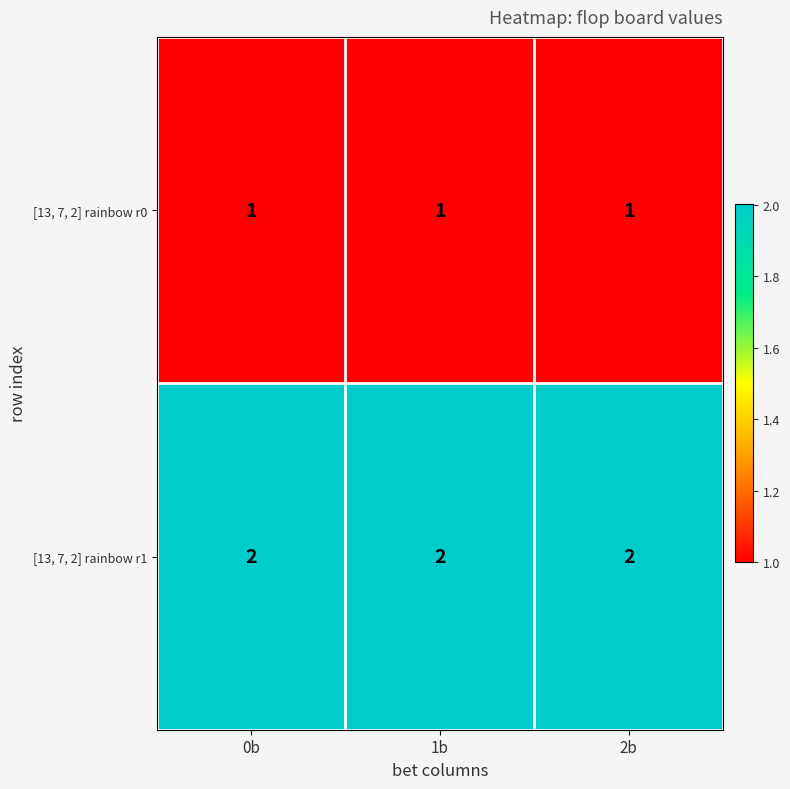

Is it true that [13, 7, 2] rainbow r0 equals 1 at 2b?

True